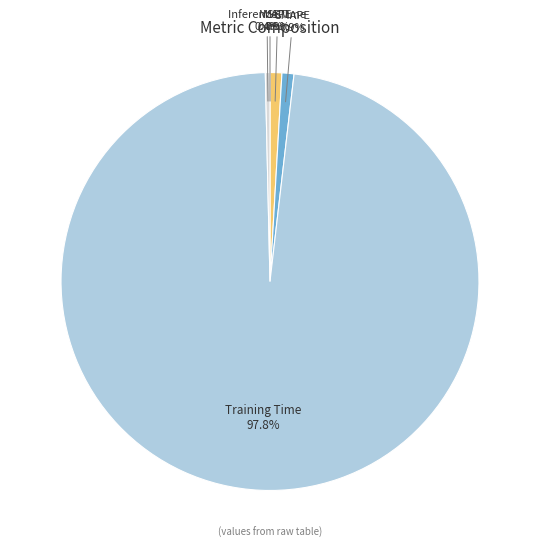

What is the largest slice in the pie chart?

Training Time